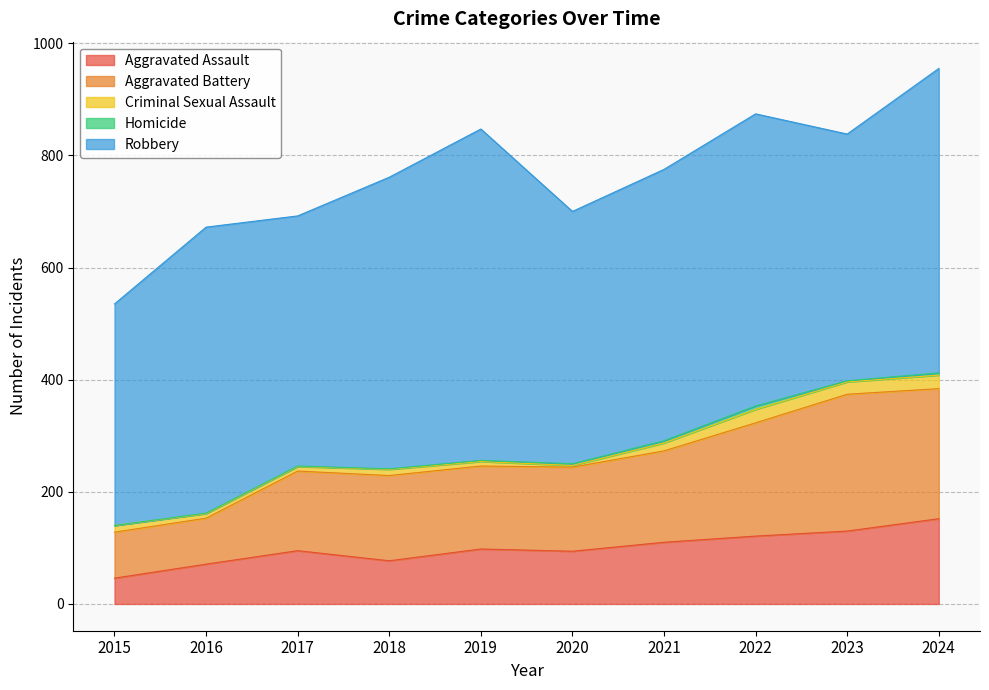

True or false: Aggravated Battery and Robbery intersect in this chart.

False